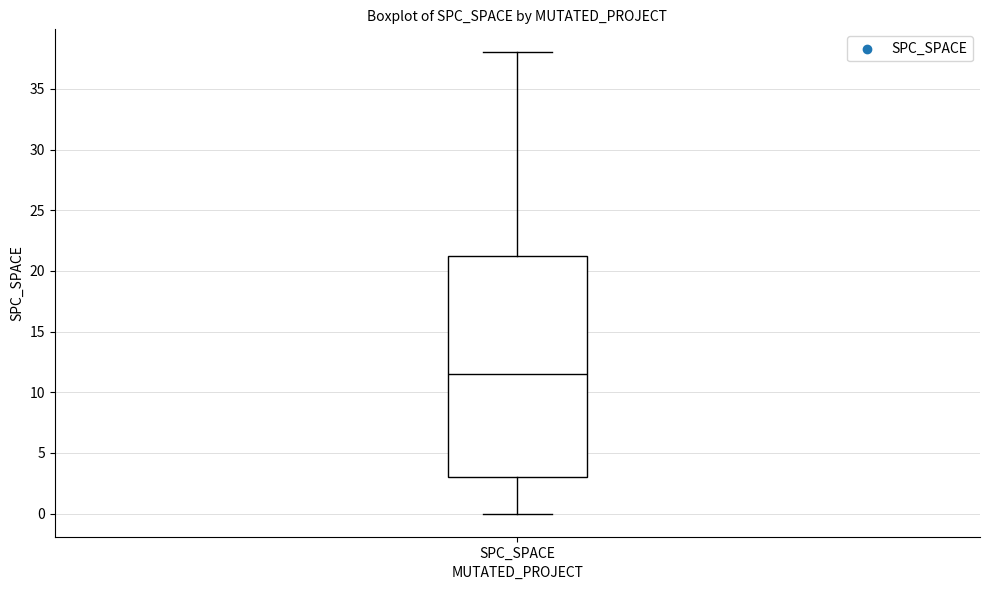

Where does the lower whisker of the box for SPC_SPACE end on the y-axis? The values are not printed on the chart, so give them approximately, as read against the axis.

0.0